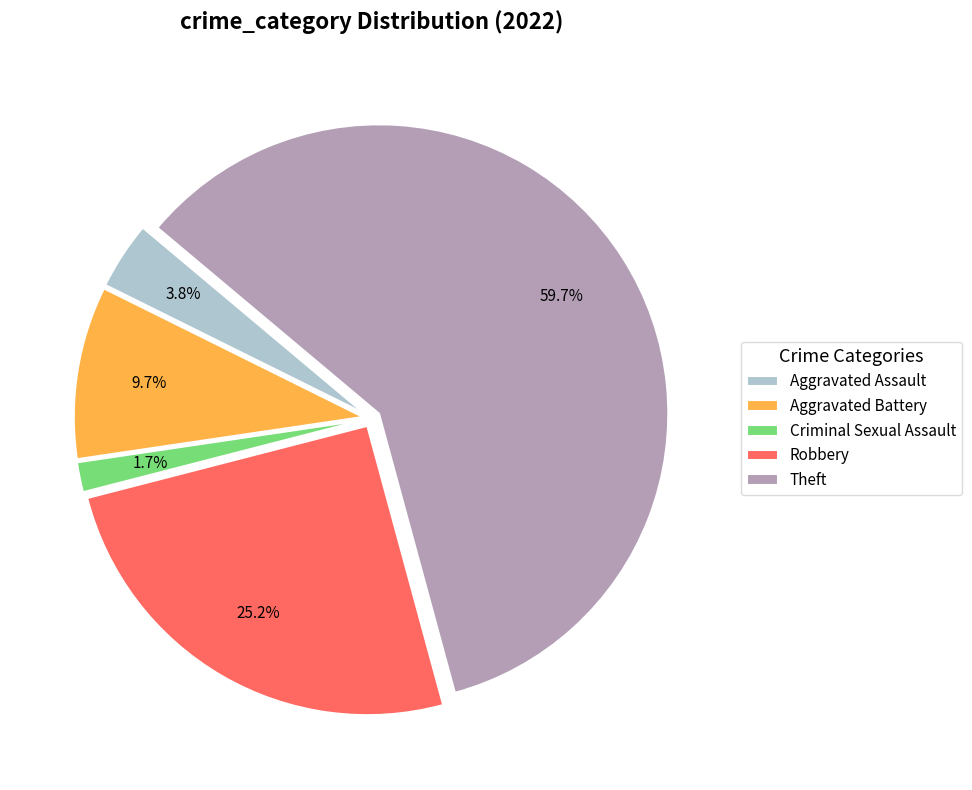

Combined, do Aggravated Assault and Criminal Sexual Assault account for over 50%?

No